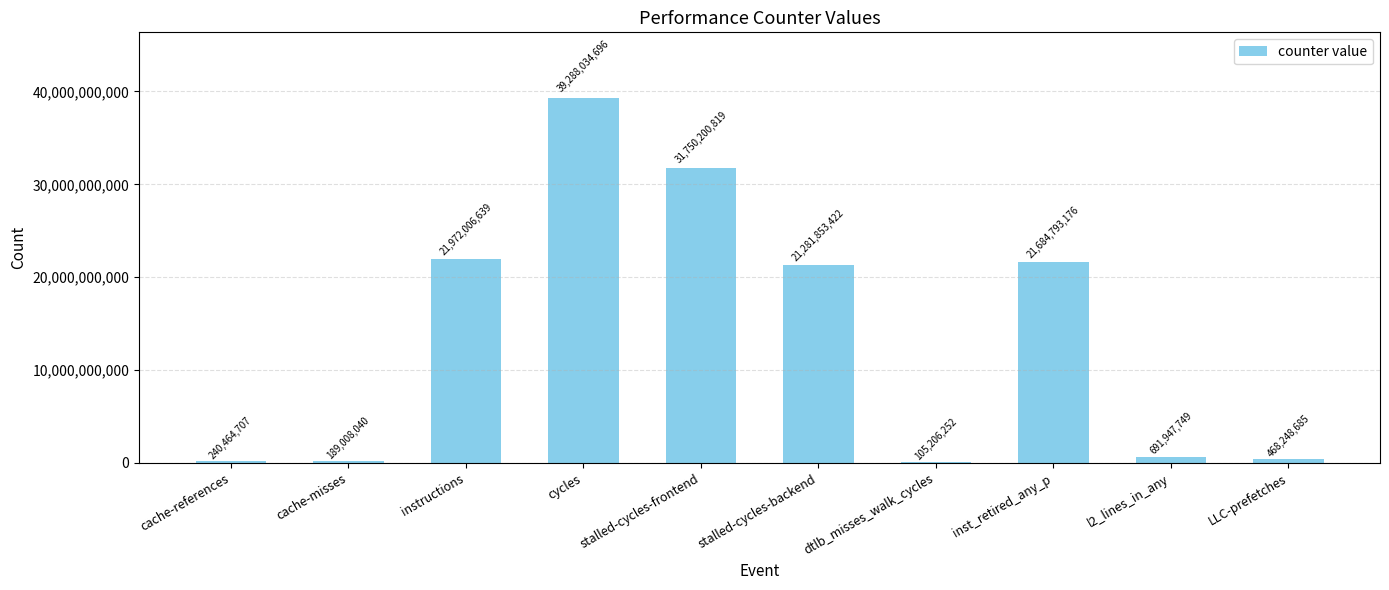

Reading left to right, list all the values displayed in this chart.

cache-references=240464707	cache-misses=189008040	instructions=21972006639	cycles=39288034696	stalled-cycles-frontend=31750200819	stalled-cycles-backend=21281853422	dtlb_misses_walk_cycles=105206252	inst_retired_any_p=21684793176	l2_lines_in_any=691947749	LLC-prefetches=468248685